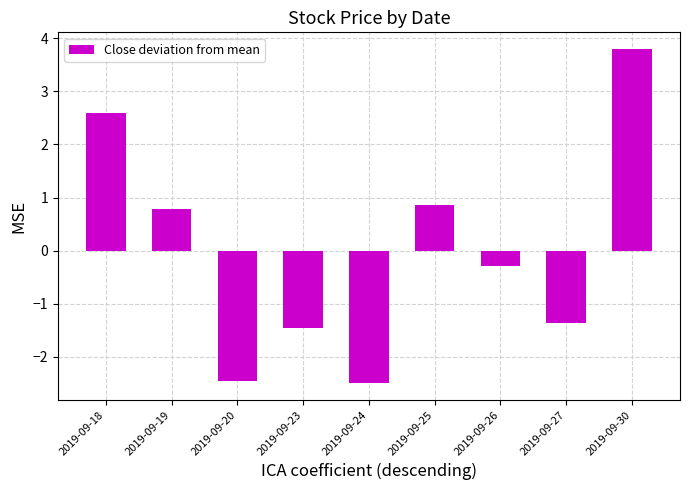

At which label is the value closest to 0?

2019-09-26